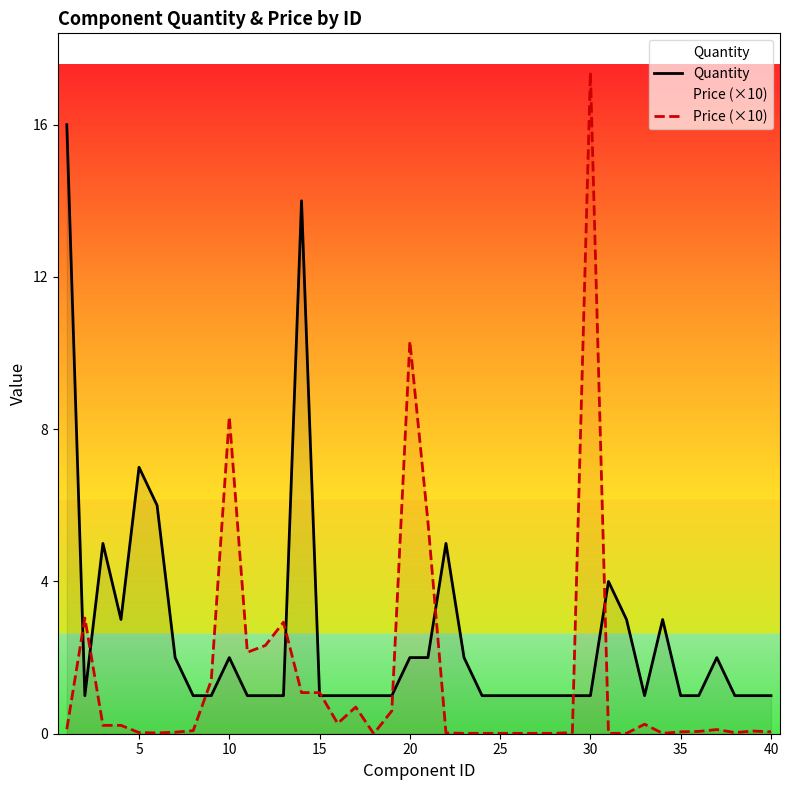

How many times do Quantity and Price (×10) cross each other?

10